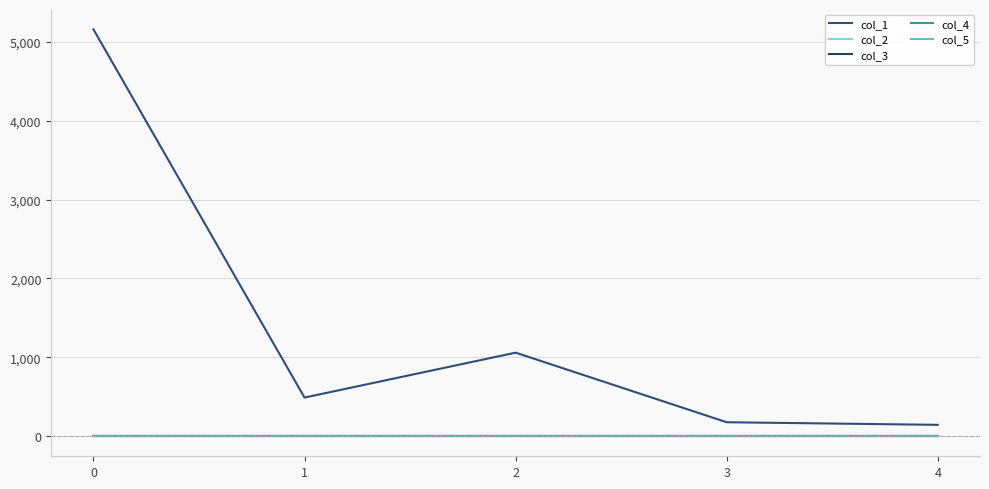

How many lines are shown in the chart?

5